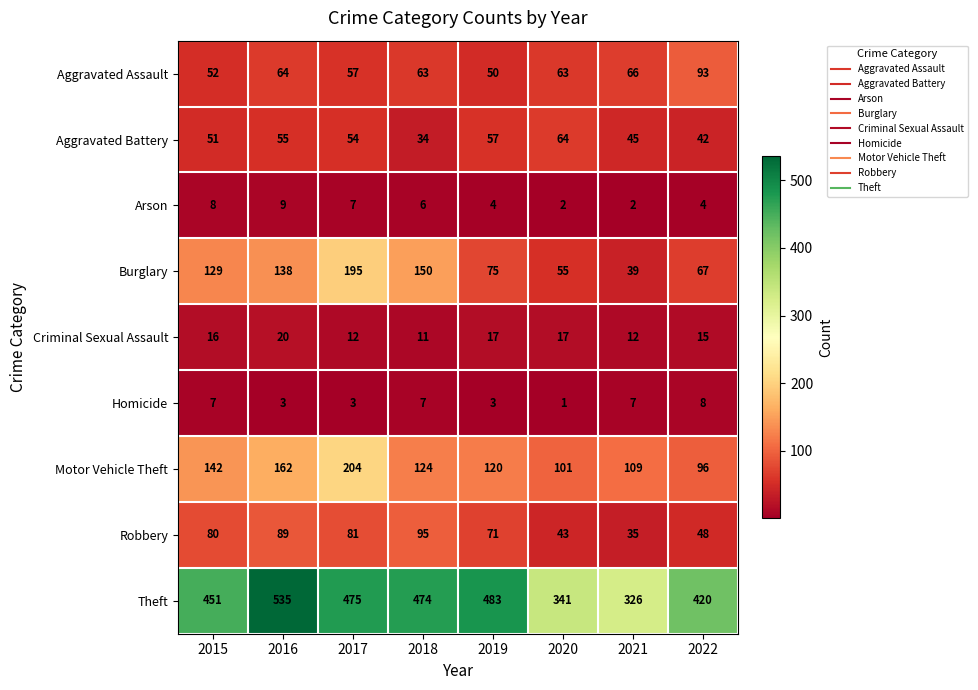

Rank the series by their maximum value, from highest to lowest.

Theft, Motor Vehicle Theft, Burglary, Robbery, Aggravated Assault, Aggravated Battery, Criminal Sexual Assault, Arson, Homicide